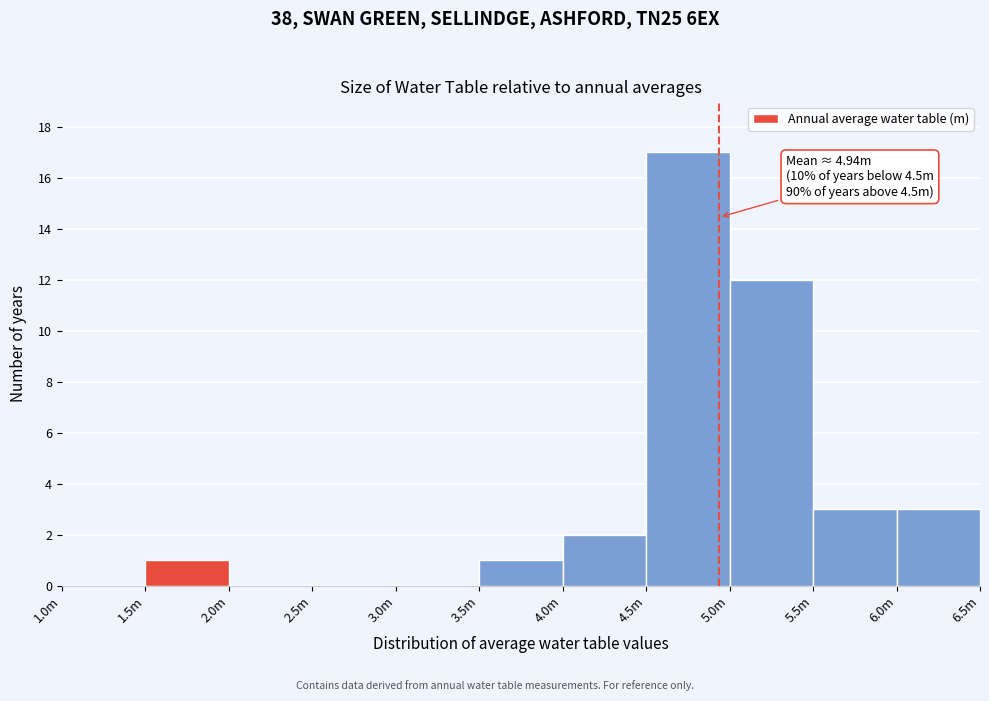

Reading left to right, list all the values displayed in this chart.

1.0m=0	1.5m=1	2.0m=0	2.5m=0	3.0m=0	3.5m=1	4.0m=2	4.5m=17	5.0m=12	5.5m=3	6.0m=3